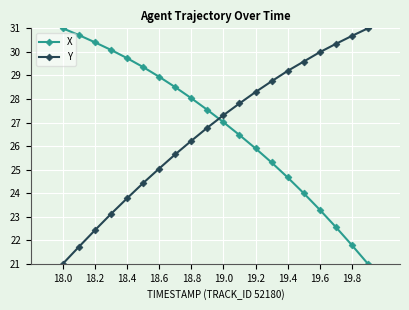

What is the average value of the Y series?

26.7